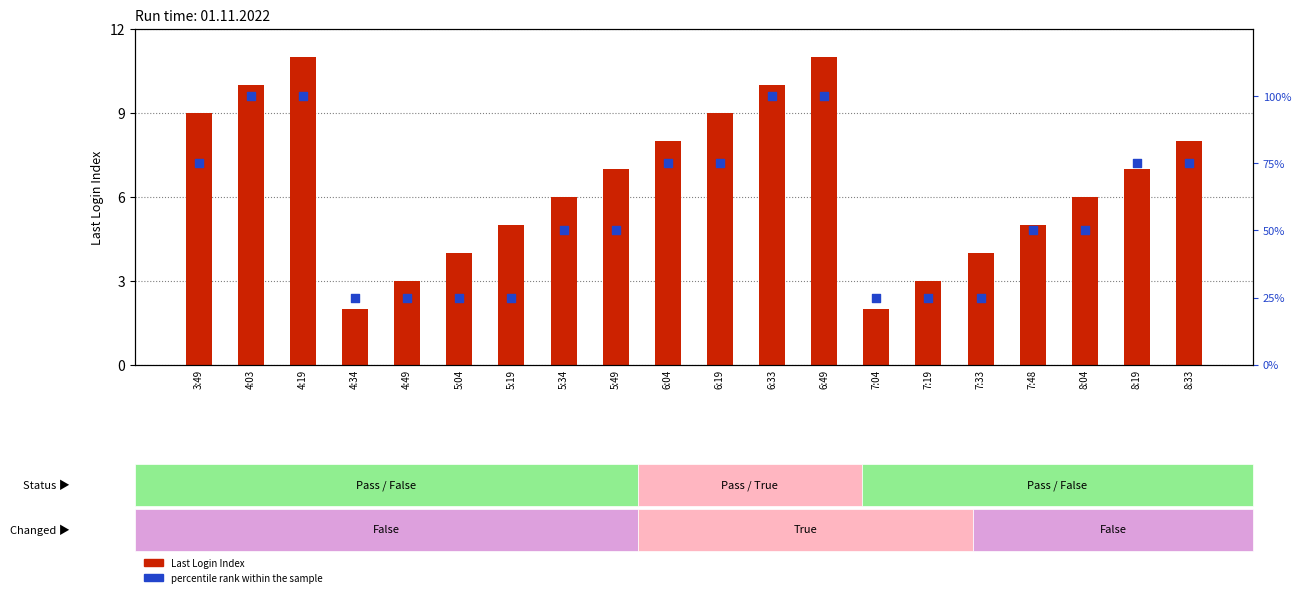

Which series contains the highest Y value?

percentile rank within the sample